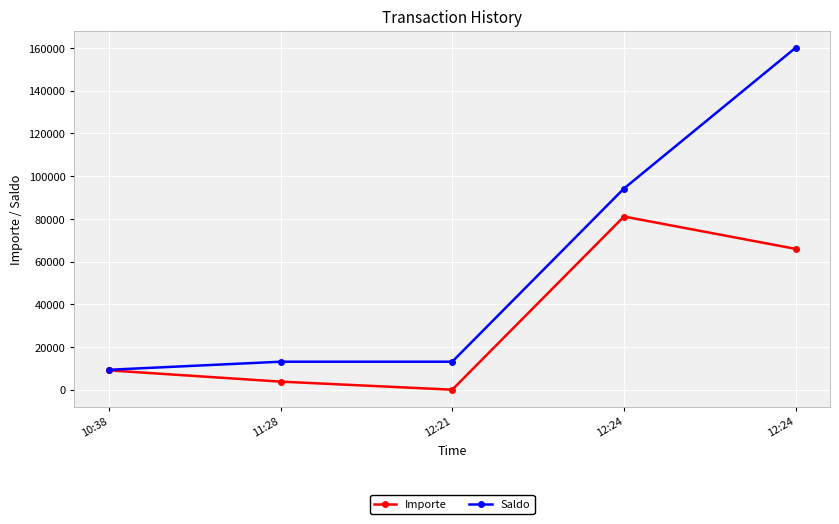

Count the number of data series in this chart.

2